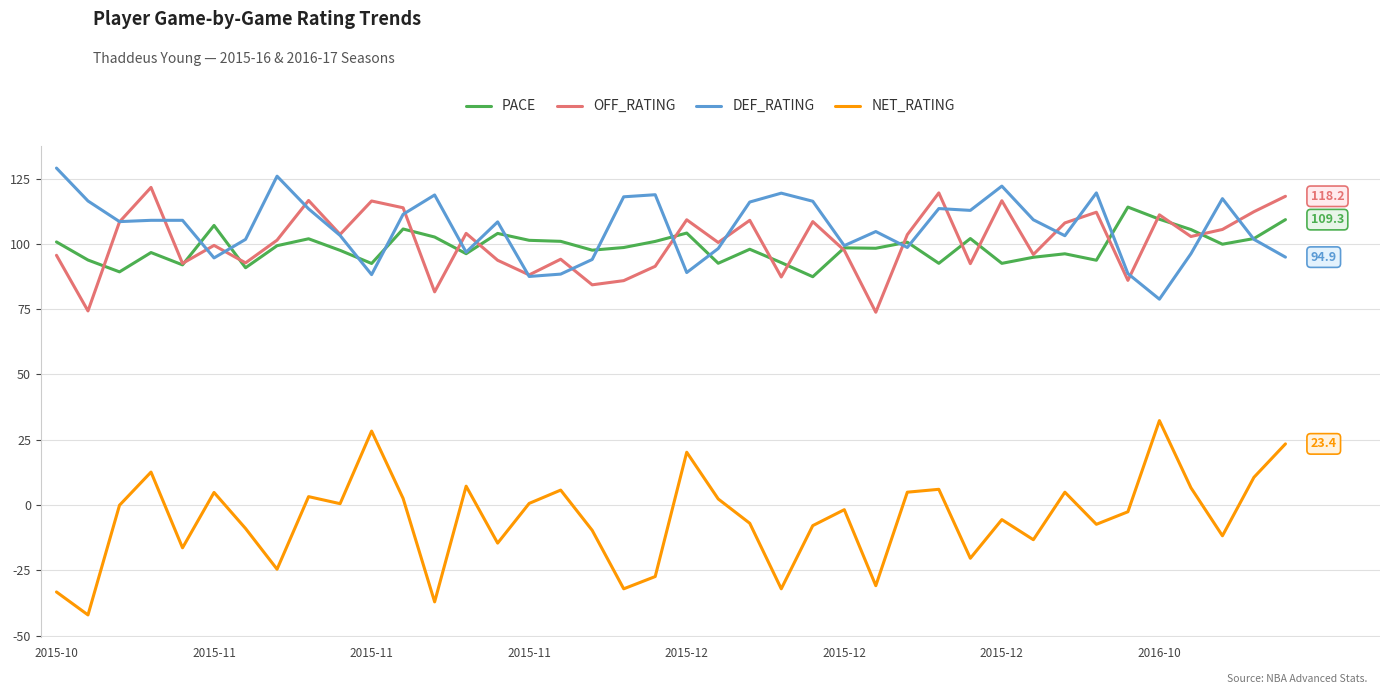

Which series has the widest spread of values?

NET_RATING